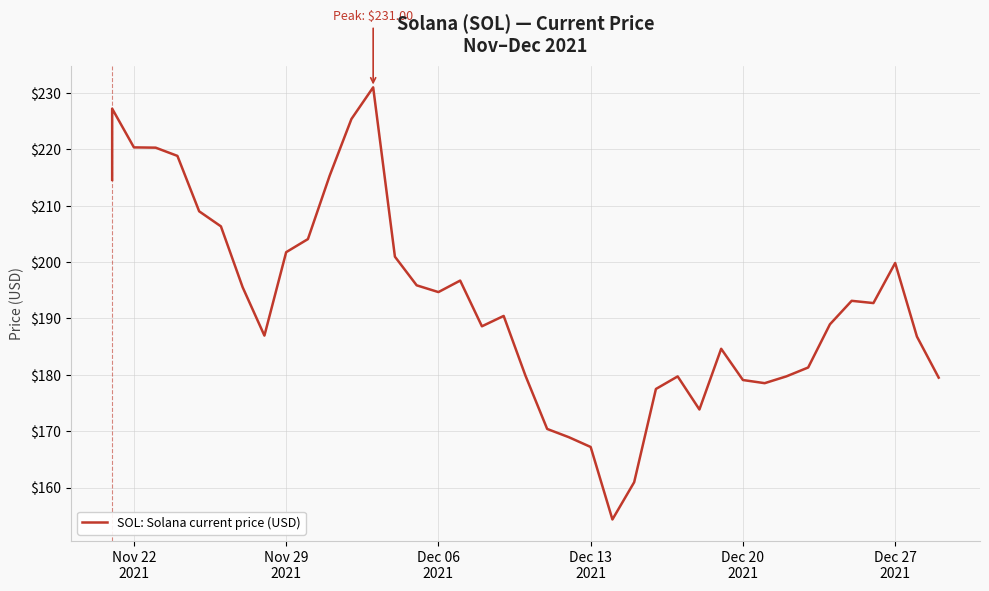

What is the difference between the maximum and minimum values?

76.7